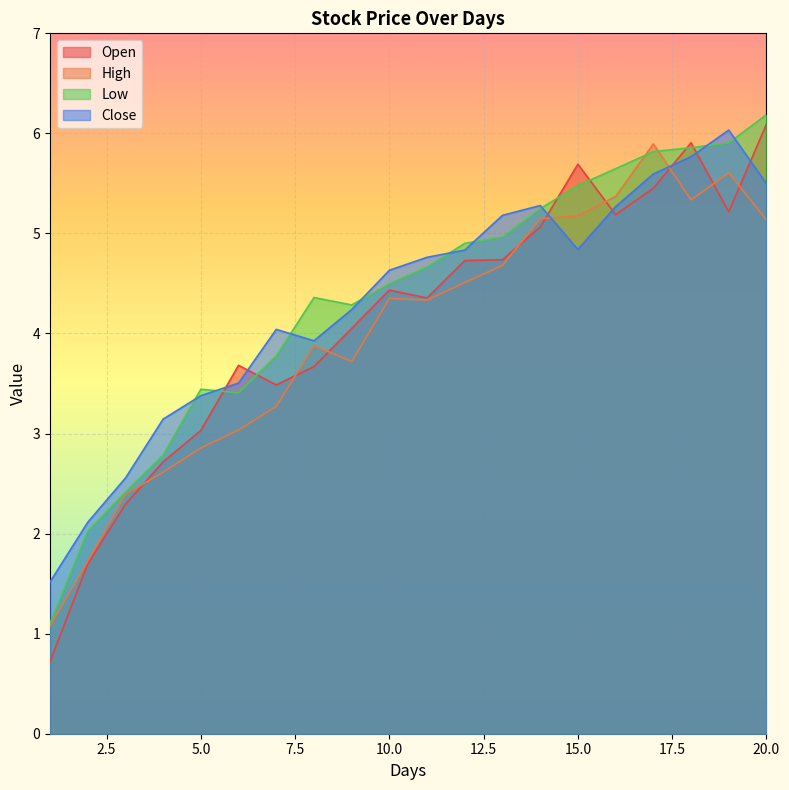

What is the difference between the maximum and minimum values in the Low series?

5.1